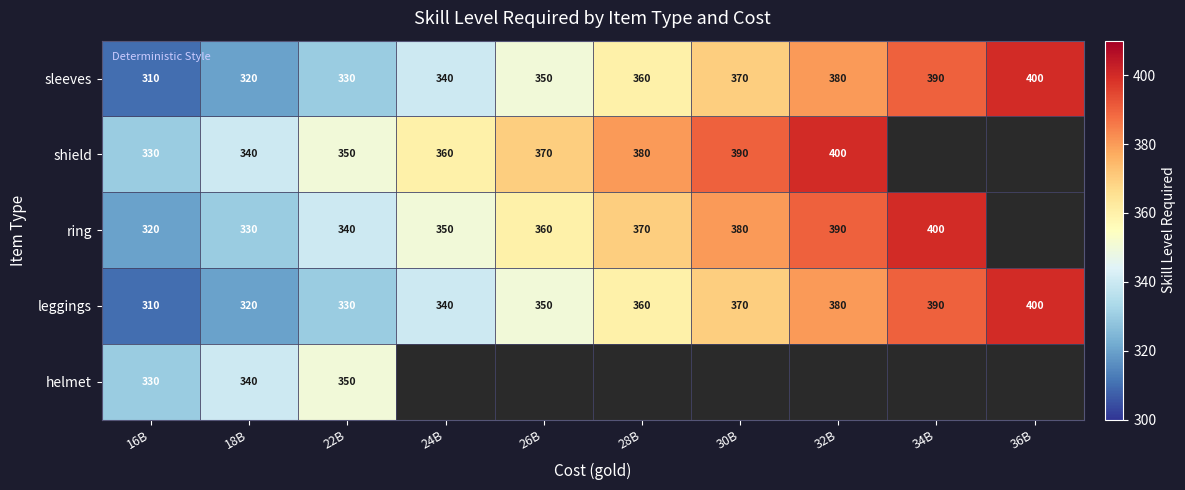

How many sleeves values are between 330 and 380?

6